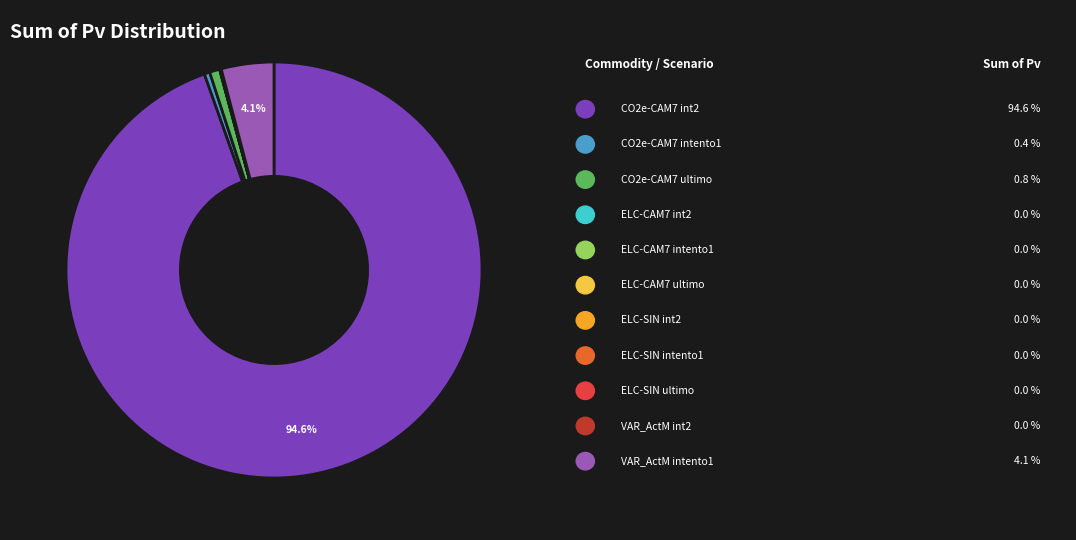

Is there a majority slice in this chart?

Yes